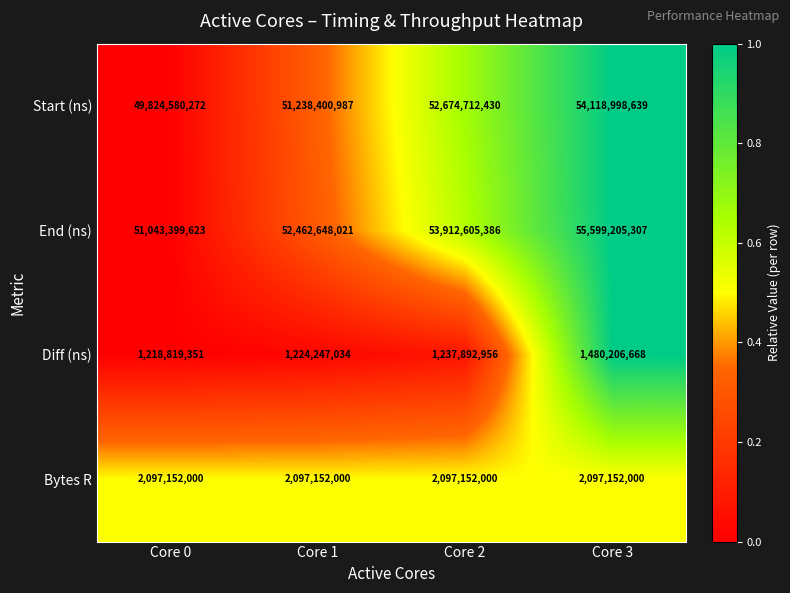

Which series has the largest total across all categories?

End (ns)